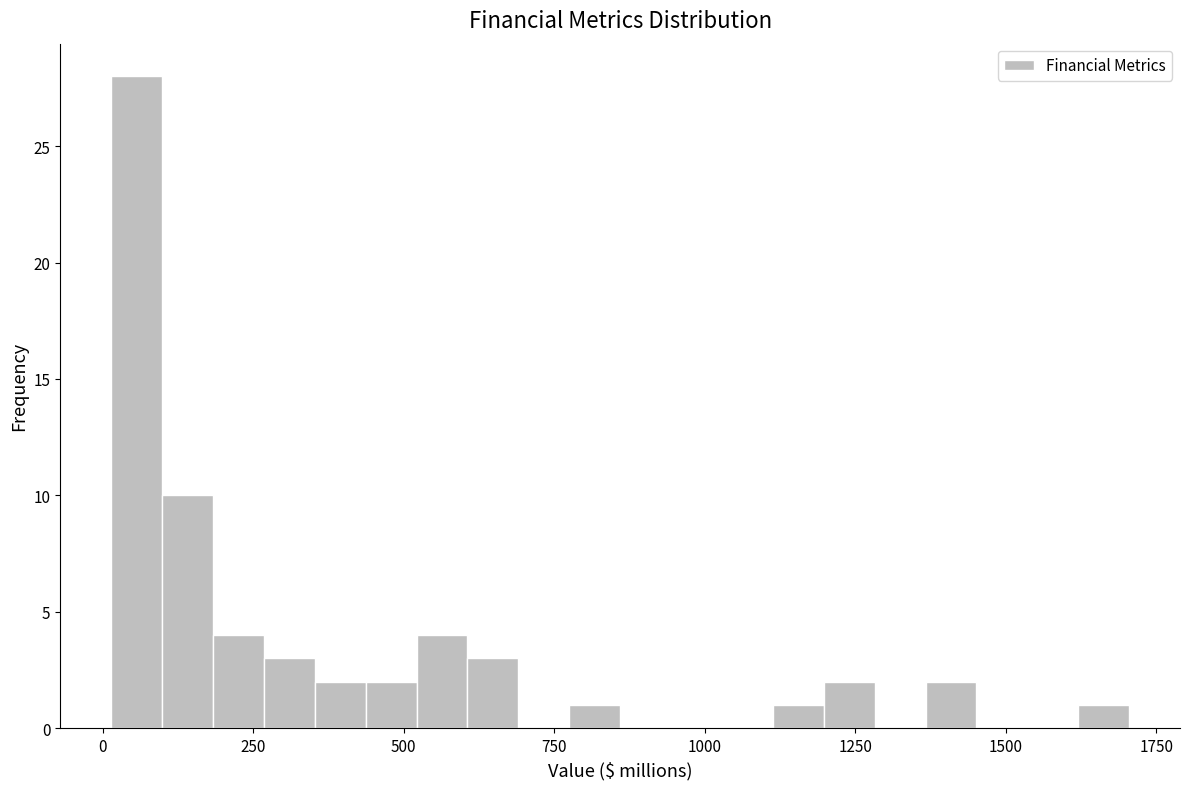

Around what value on the x-axis is the tallest bar? Give the approximate position of its centre, as read against the axis.

50